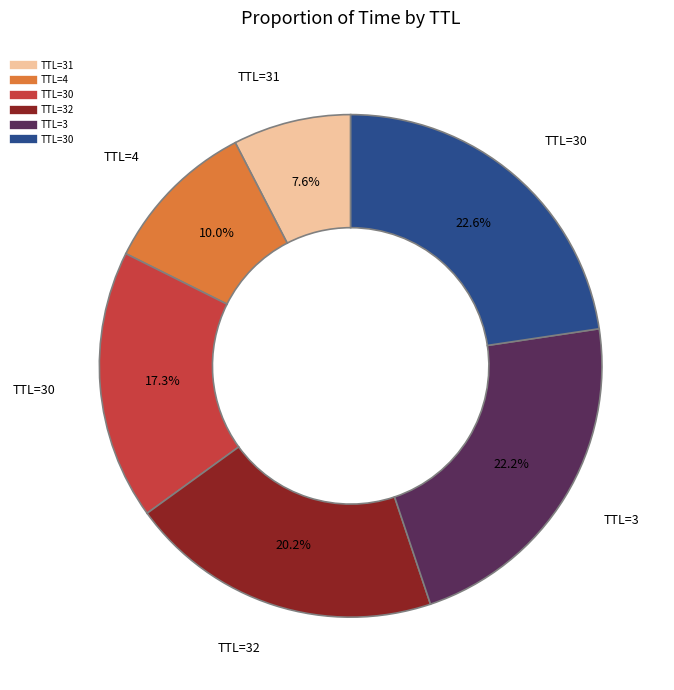

Is there a majority slice in this chart?

No